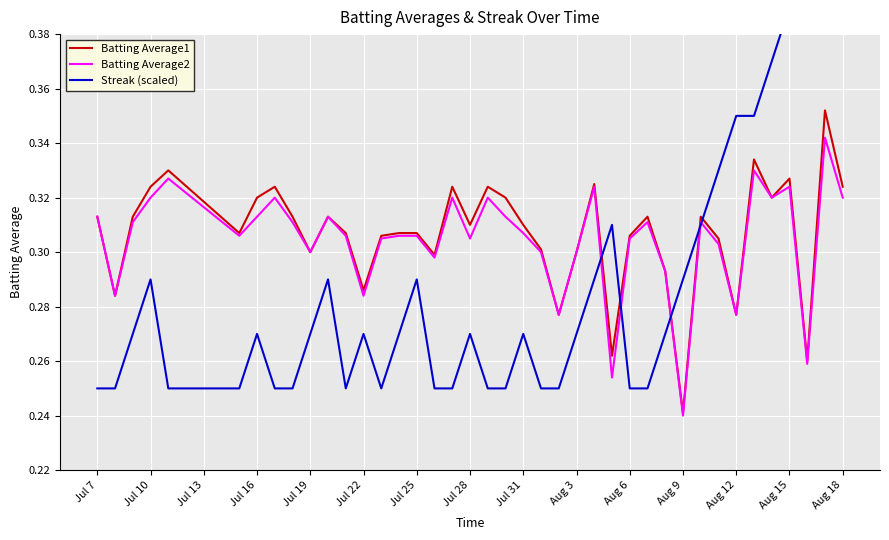

The Batting Average1 series shows 0.5 at Jul 7. True or false?

False